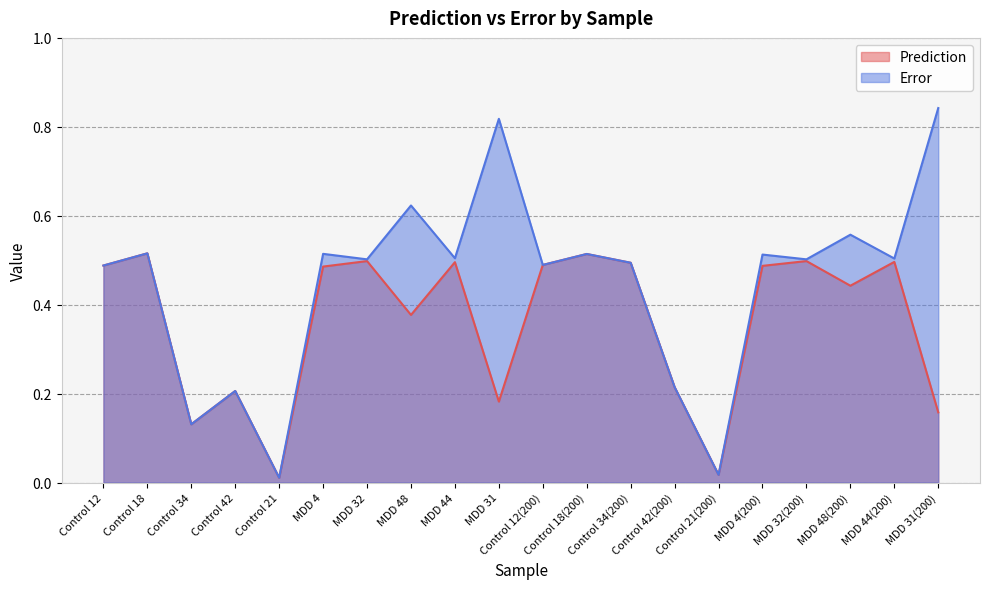

Between Control 42 and Control 42(200), which is larger?

Control 42(200)